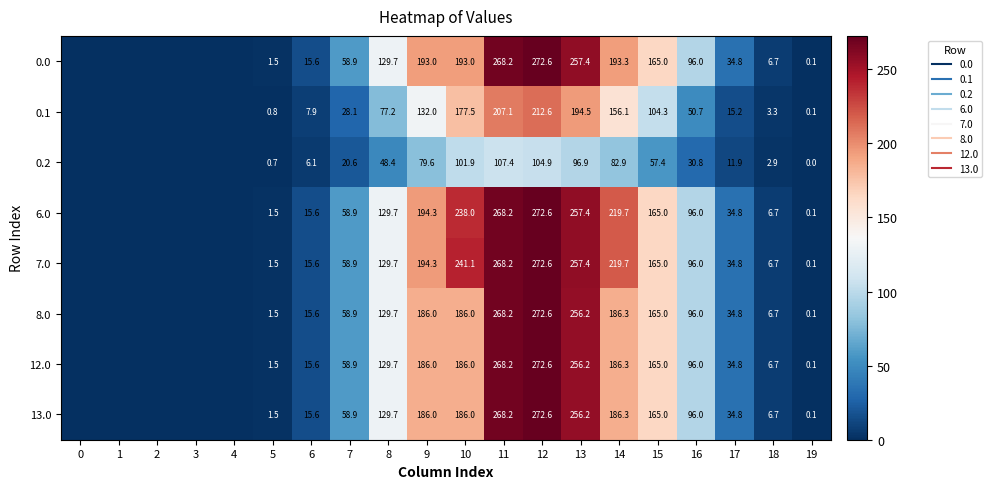

How many values in the 0.1 series are below 28?

10